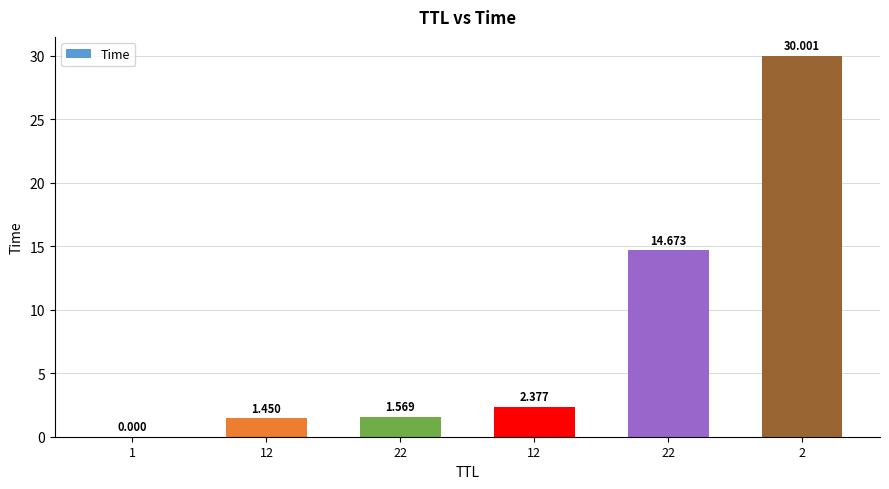

How many series are shown in this chart?

1